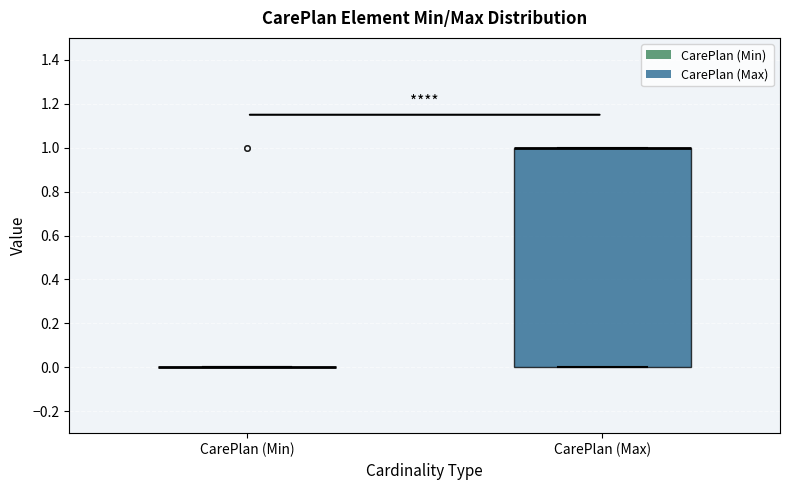

Which box is the tallest, from its lower edge to its upper edge?

CarePlan (Max)